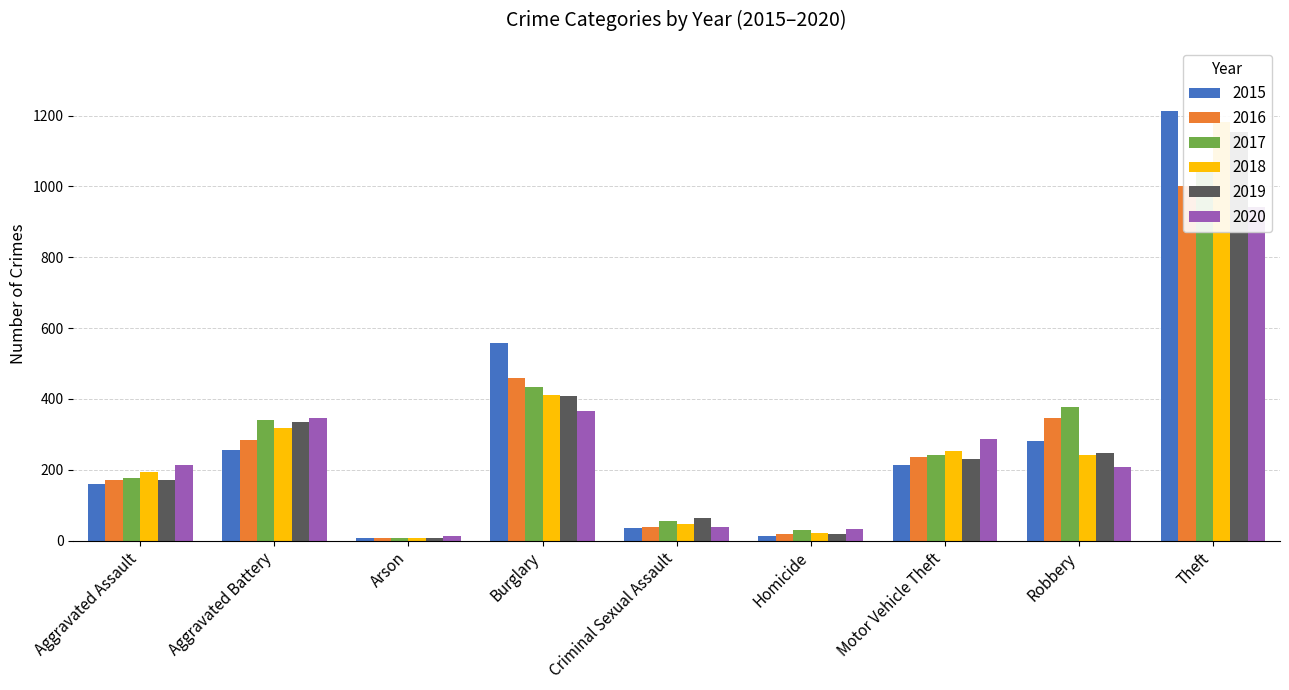

Between Arson and Burglary, which series saw the biggest shift?

2015